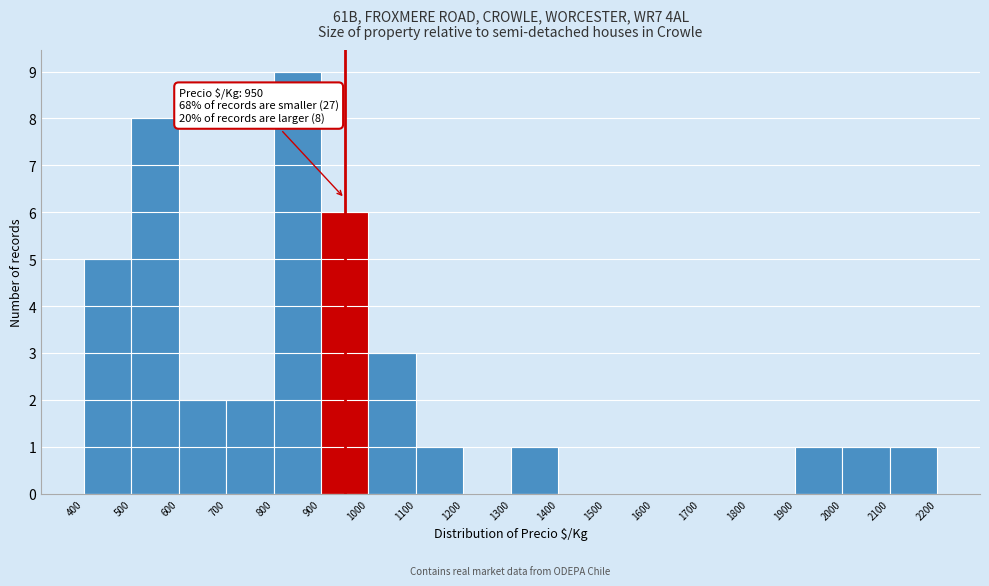

Over which range of the x-axis is the bar tallest?

800 to 900